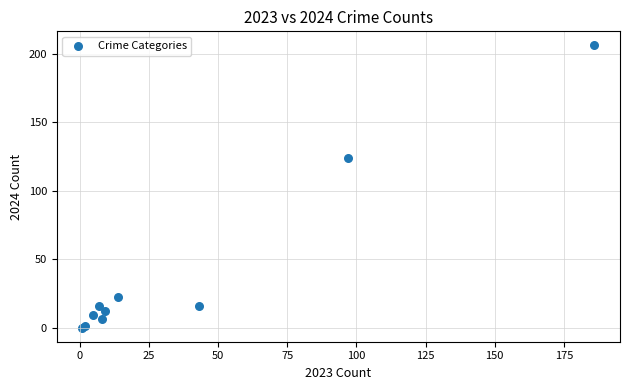

What Y value in the scatter plot is closest to 103?

124